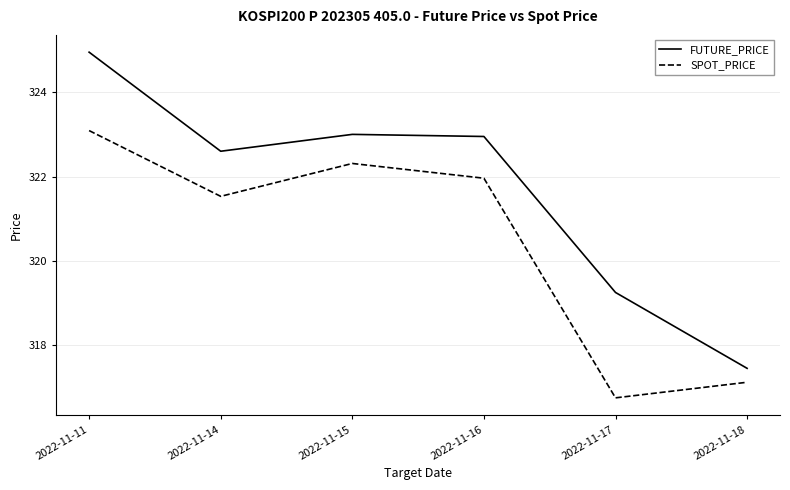

True or false: SPOT_PRICE and FUTURE_PRICE intersect in this chart.

False